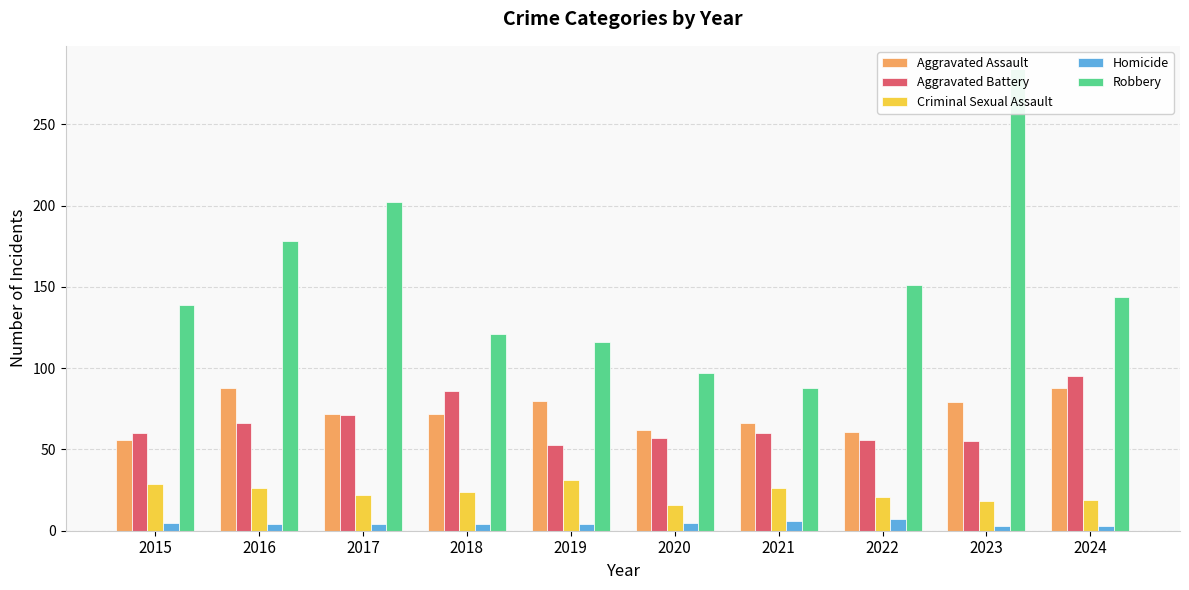

What are all the series names shown in the legend?

Aggravated Assault, Aggravated Battery, Criminal Sexual Assault, Homicide, Robbery